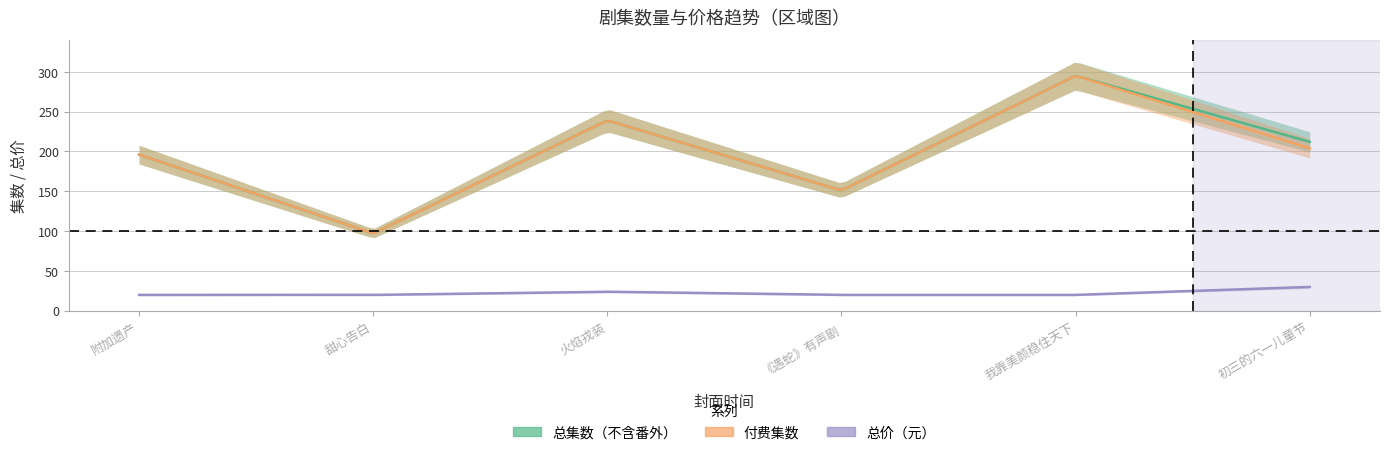

At how many categories does at least one series exceed 268?

1